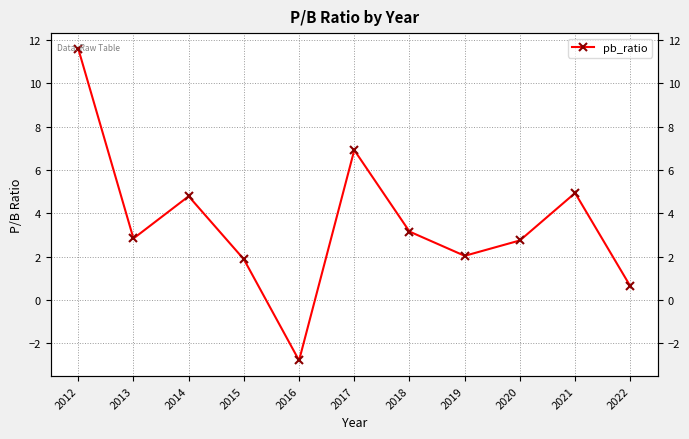

At which category does the chart reach its minimum across all series?

2016